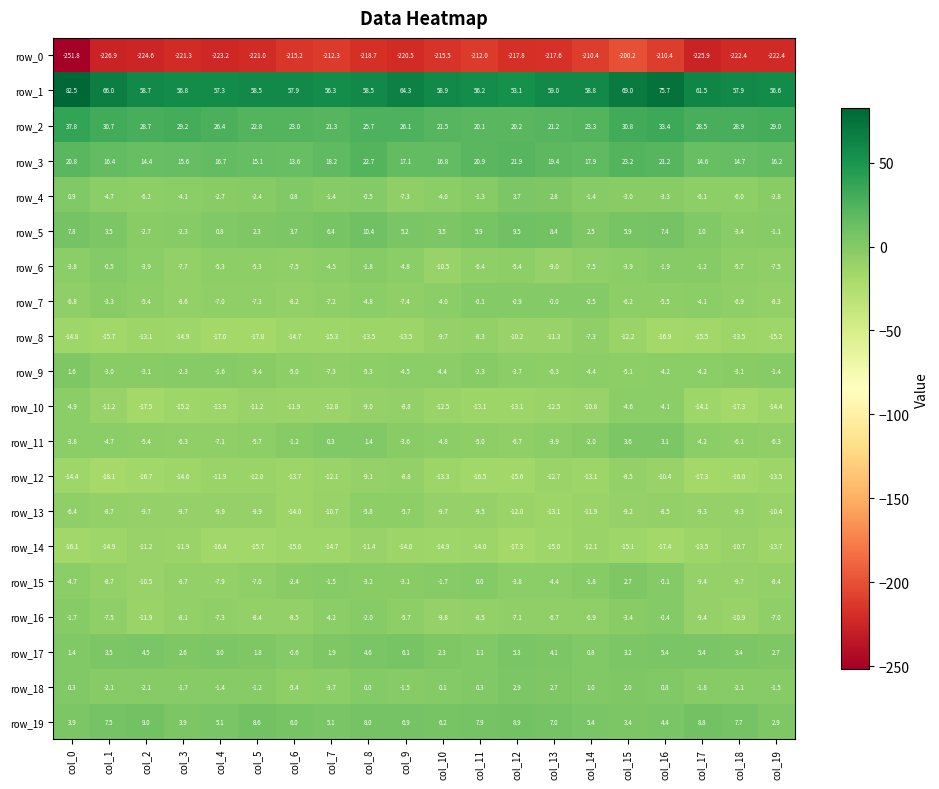

Between col_11 and col_16, which series saw the biggest shift?

row_1